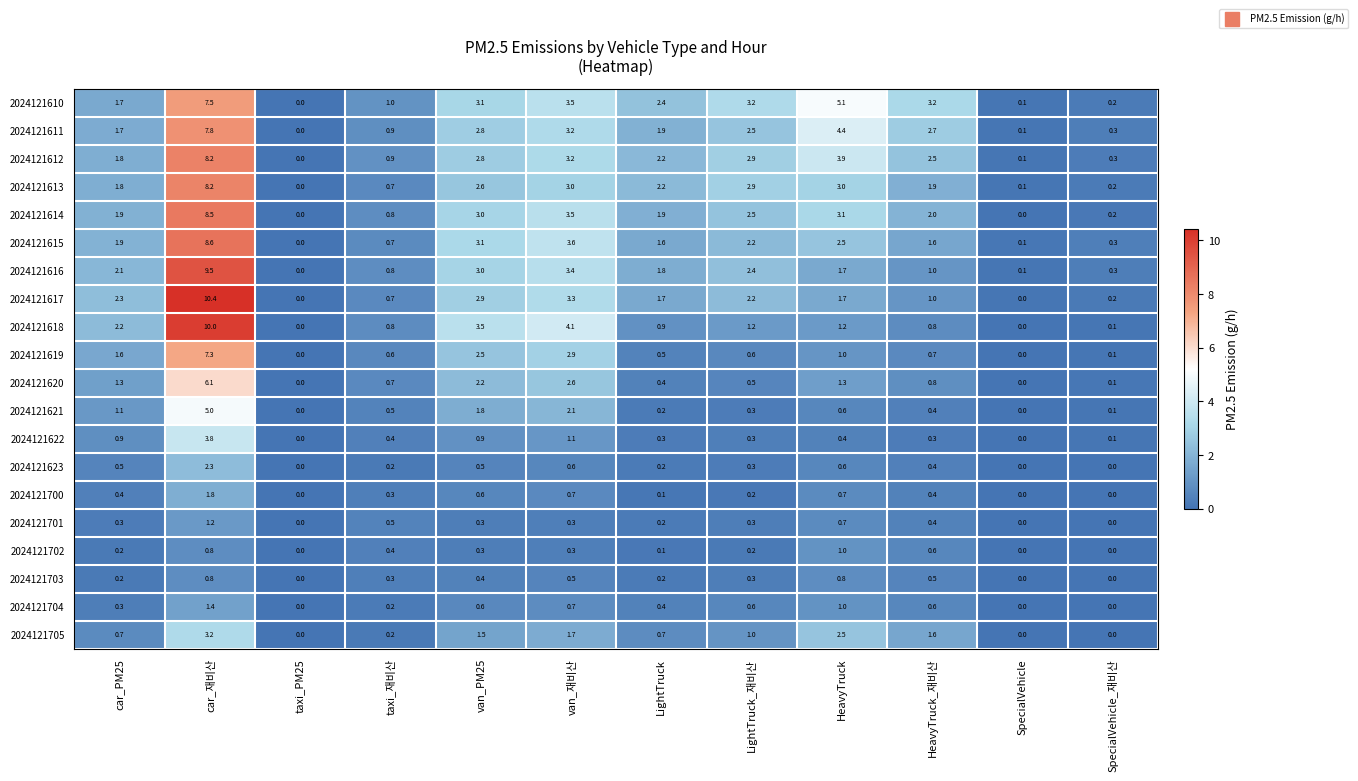

Which series has the largest total across all categories?

2024121610